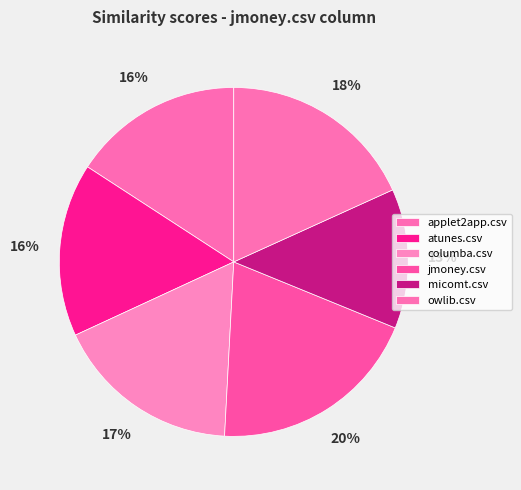

Does atunes.csv represent more than half of the total?

No